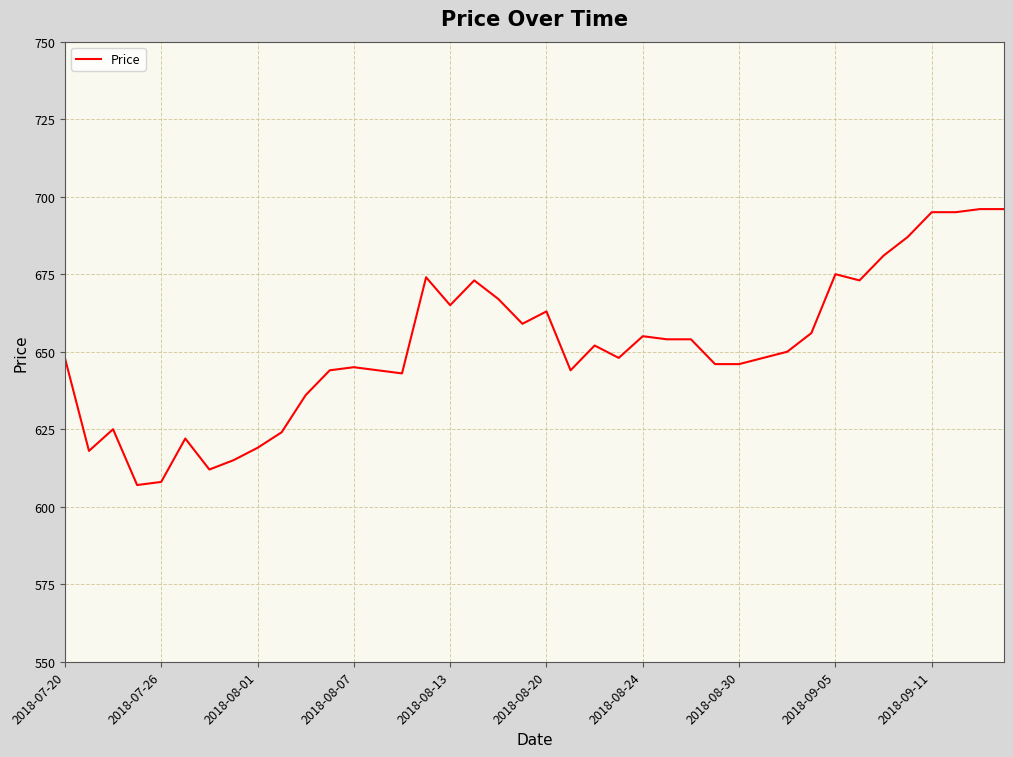

What is the greatest value displayed?

696